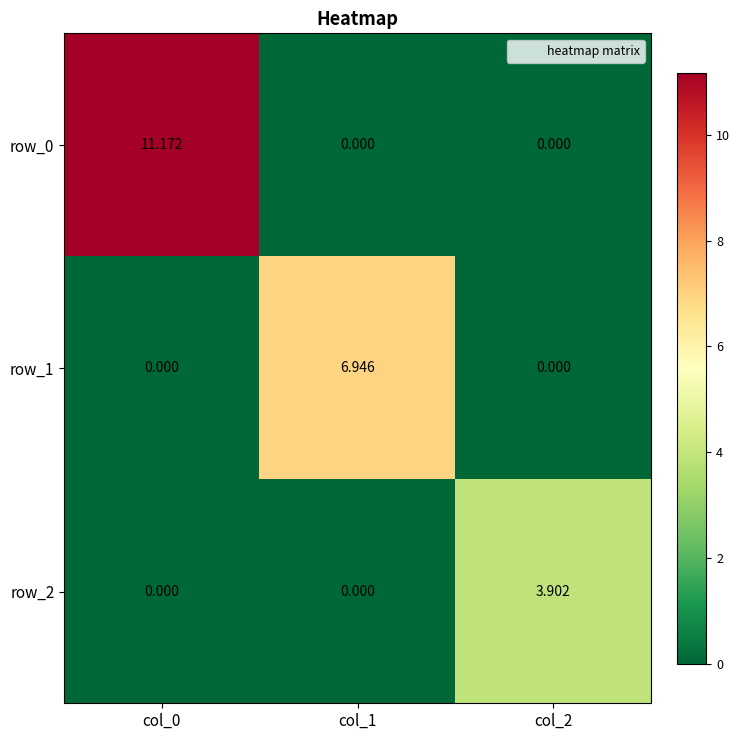

What value does the row_2 series have at col_2?

3.9